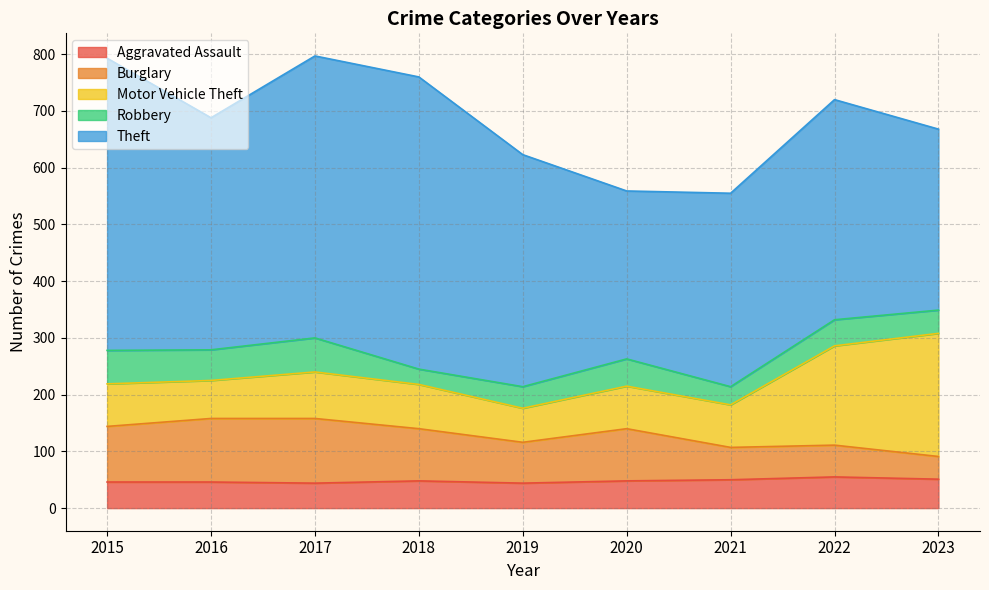

In Motor Vehicle Theft, how many points are lower than both neighbors (excluding endpoints)?

2